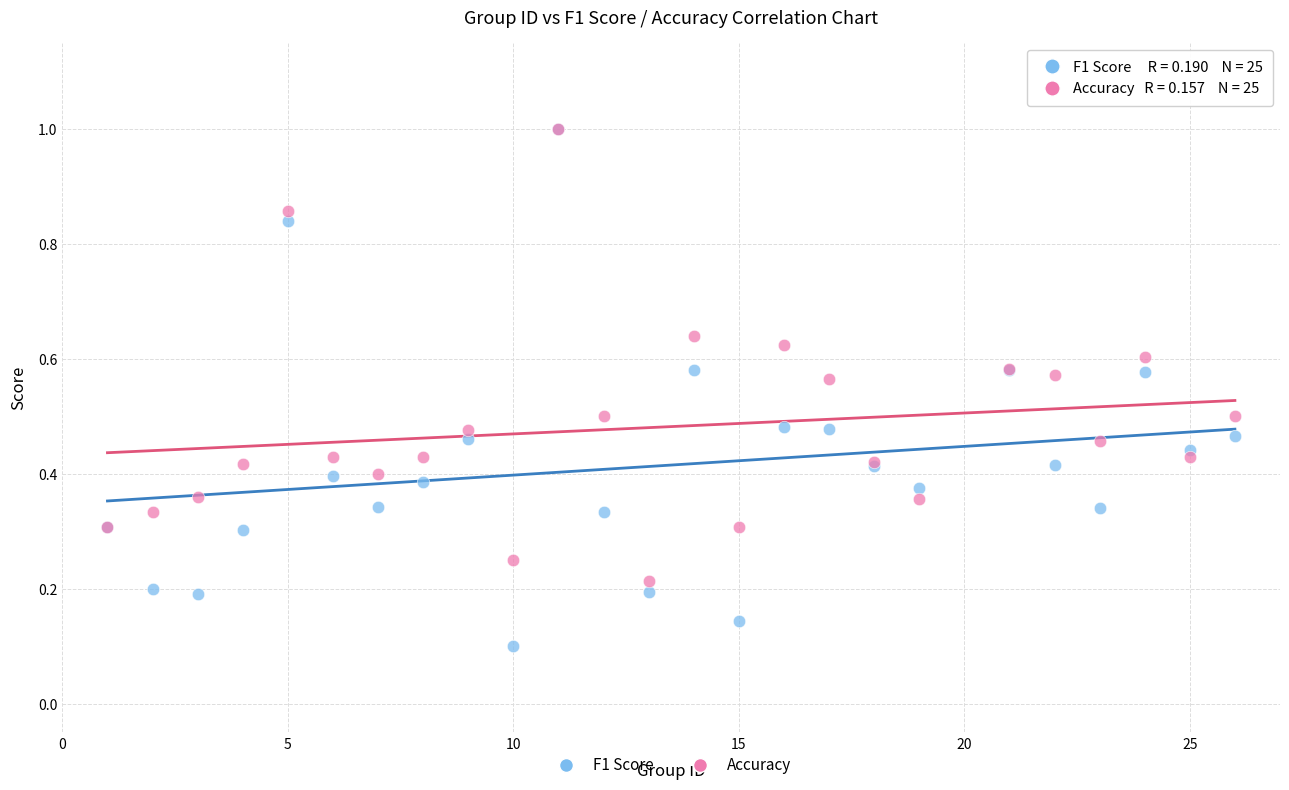

Which series has the largest Y range (max minus min)?

F1 Score